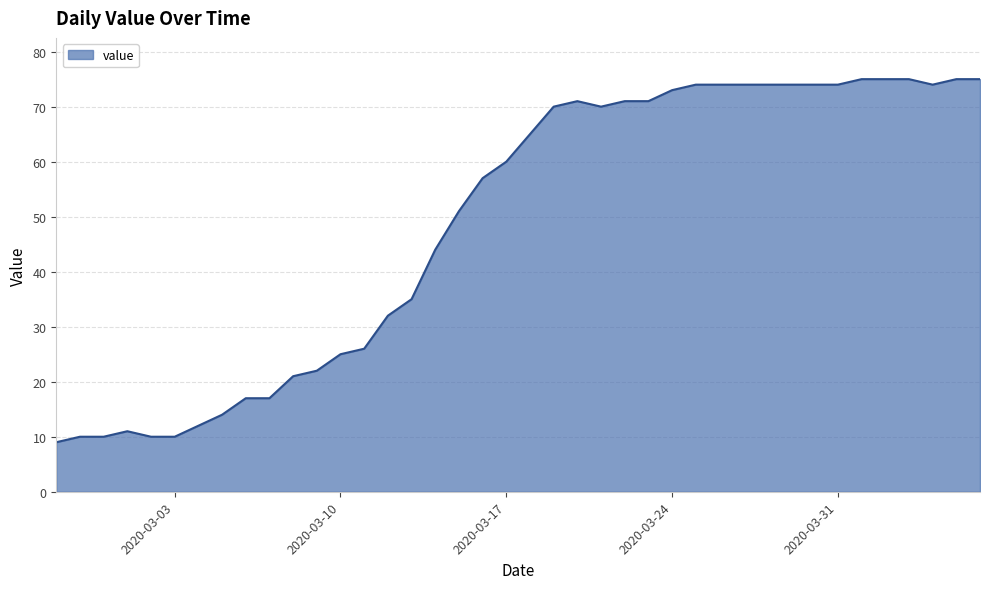

What is the difference between the maximum and minimum values?

66